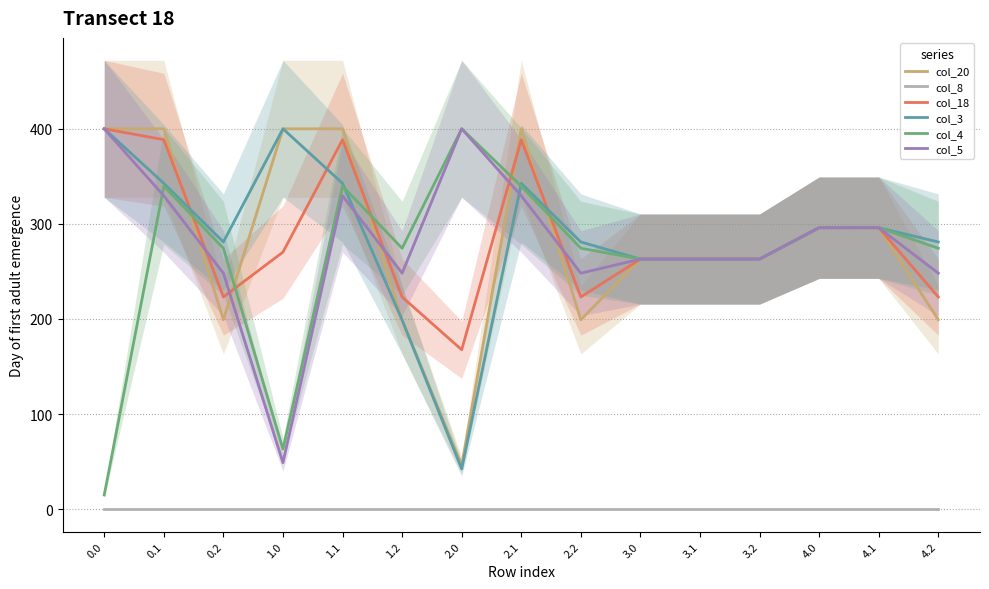

How many lines are shown in the chart?

6